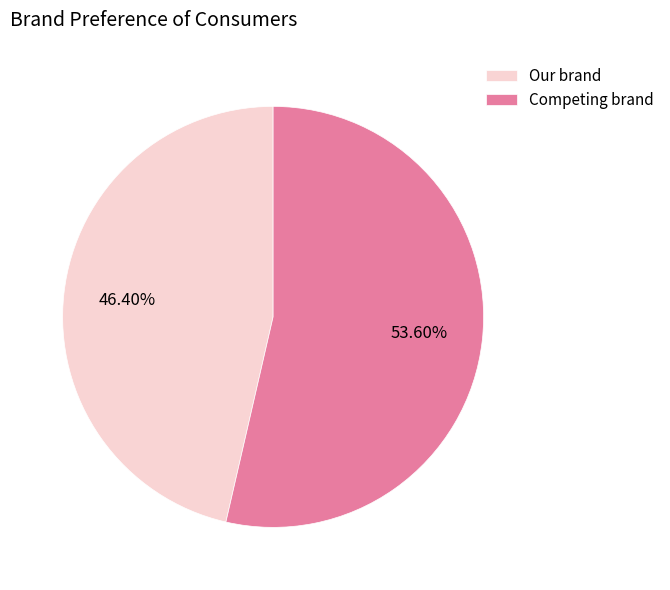

How many segments does this pie chart have?

2